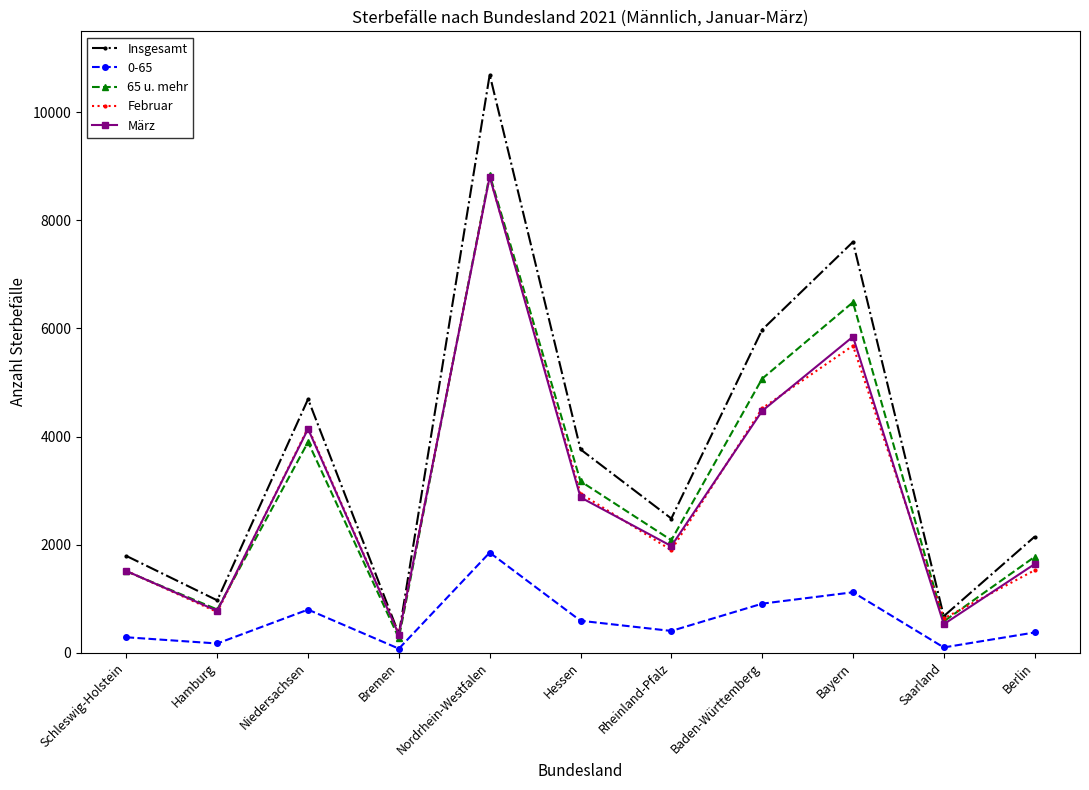

The Februar series shows 2624 at Berlin. True or false?

False